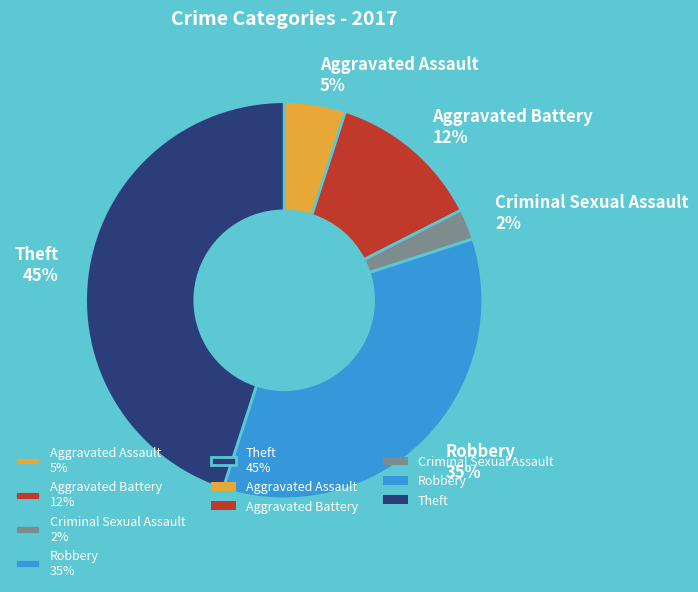

How many slices are in this pie chart?

5